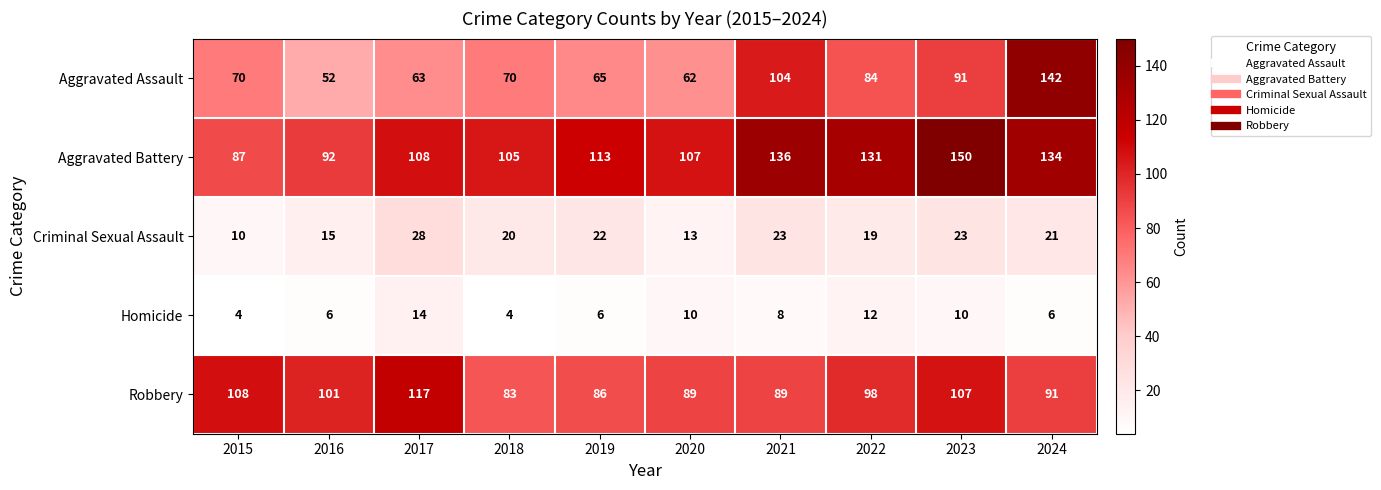

What is the approximate value of Homicide at 2019?

6